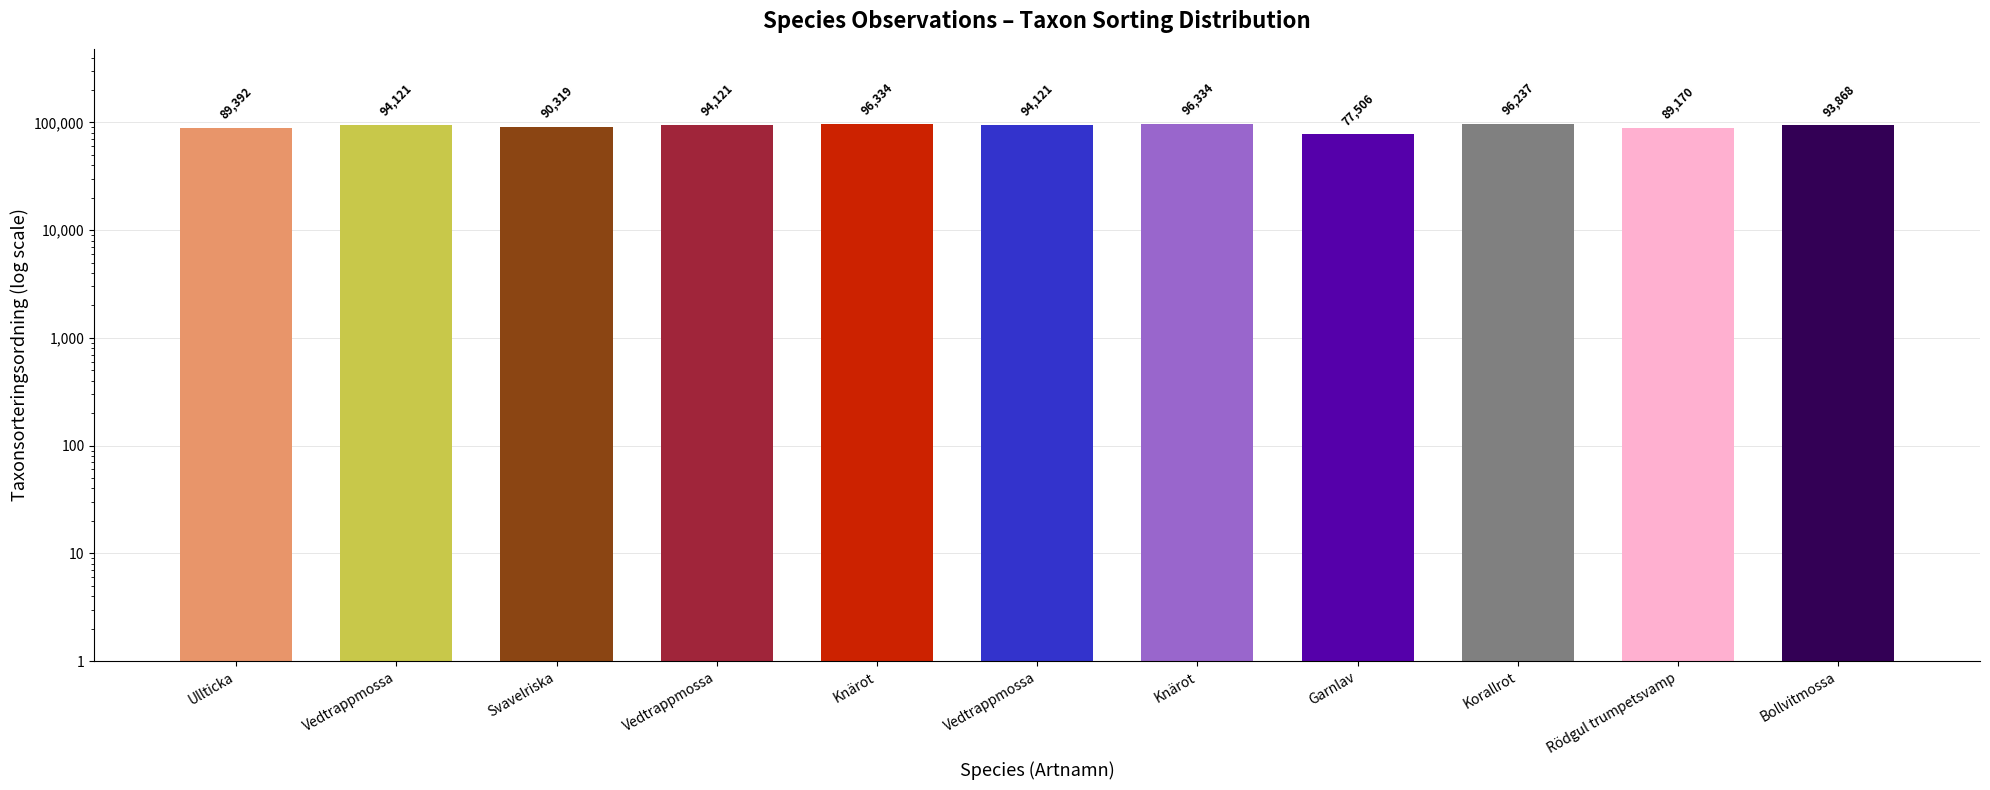

How many categories are shown in the chart?

11